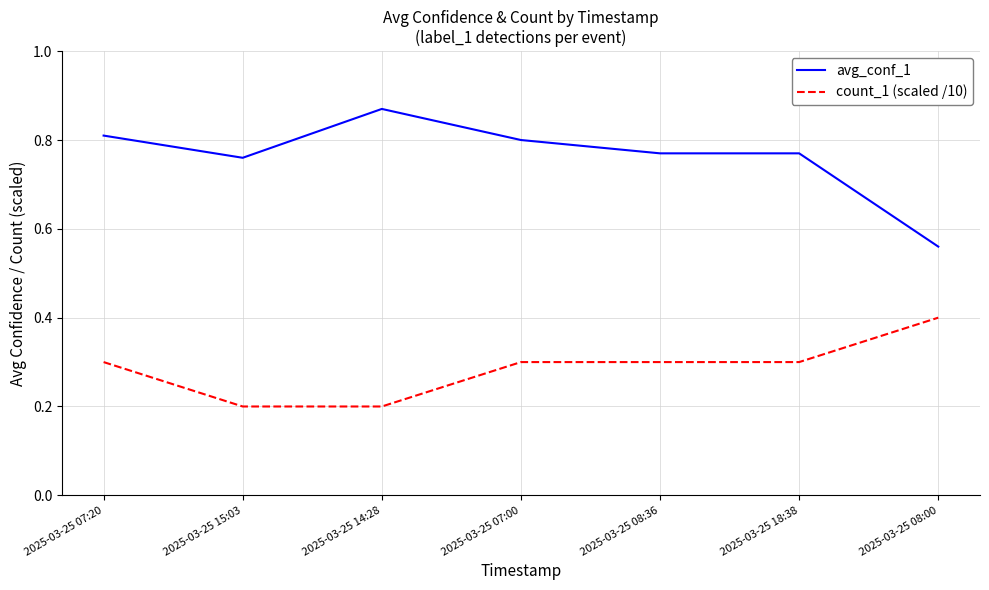

What are all the series names shown in the legend?

avg_conf_1, count_1 (scaled /10)